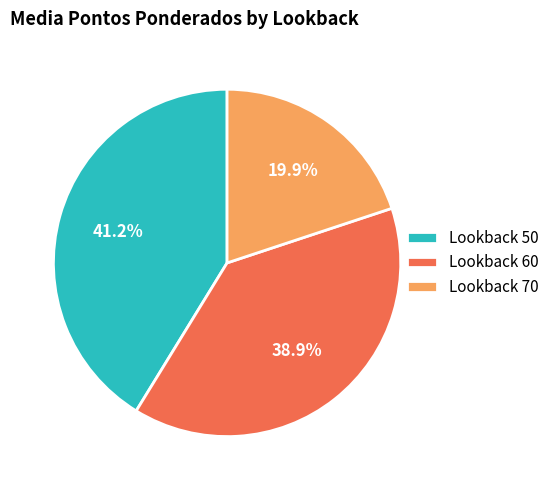

To the nearest percent, what is the difference between the largest and smallest slice percentages?

21%